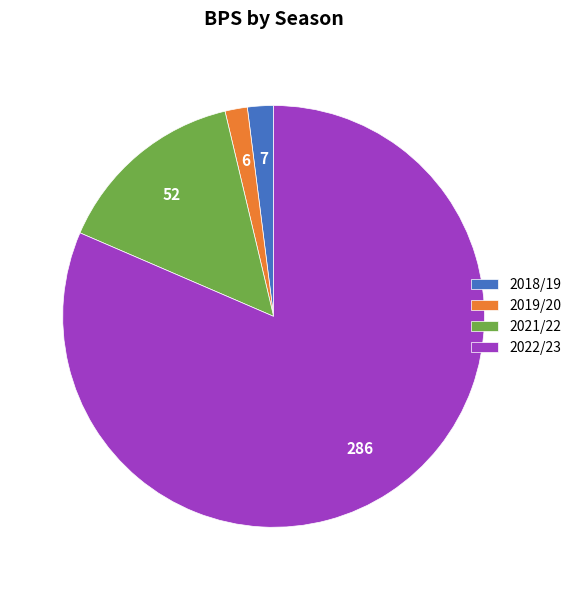

The 2018/19 slice represents 11% of the pie. True or false?

False